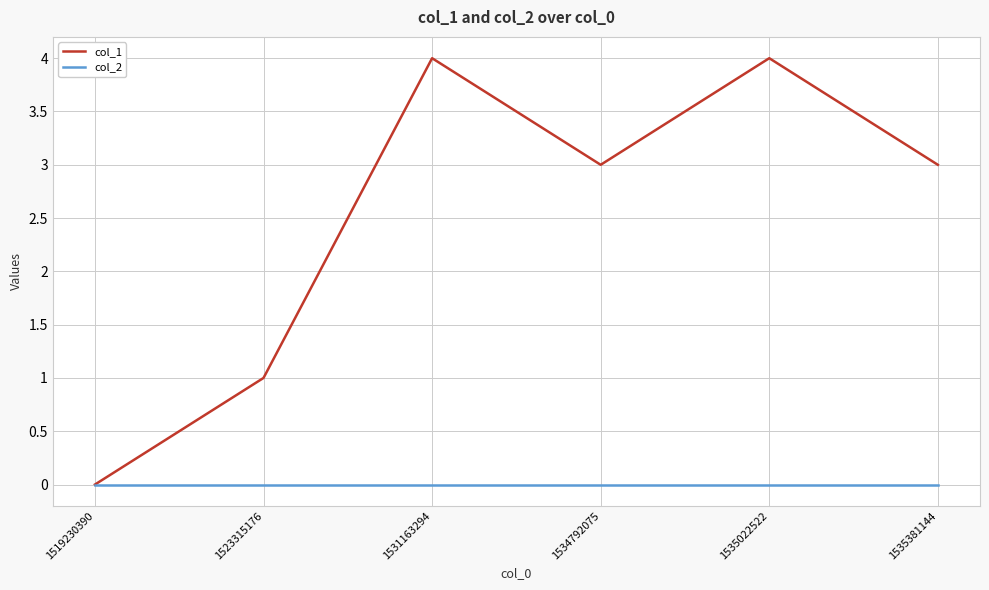

How many lines are shown in the chart?

2